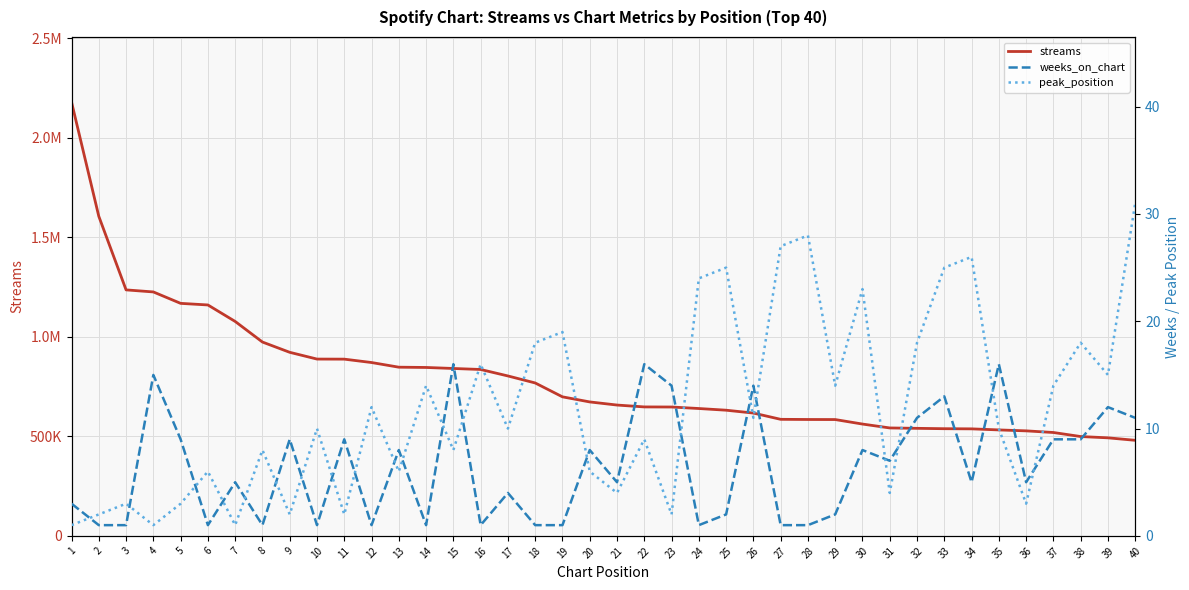

At how many categories does at least one series exceed 1066631?

7